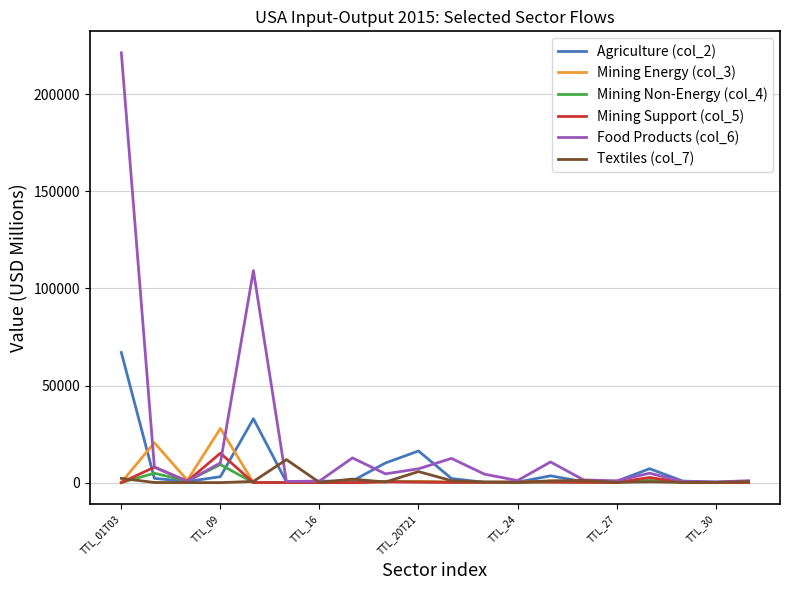

What is the highest value of the Mining Energy (col_3) series?

27907.3